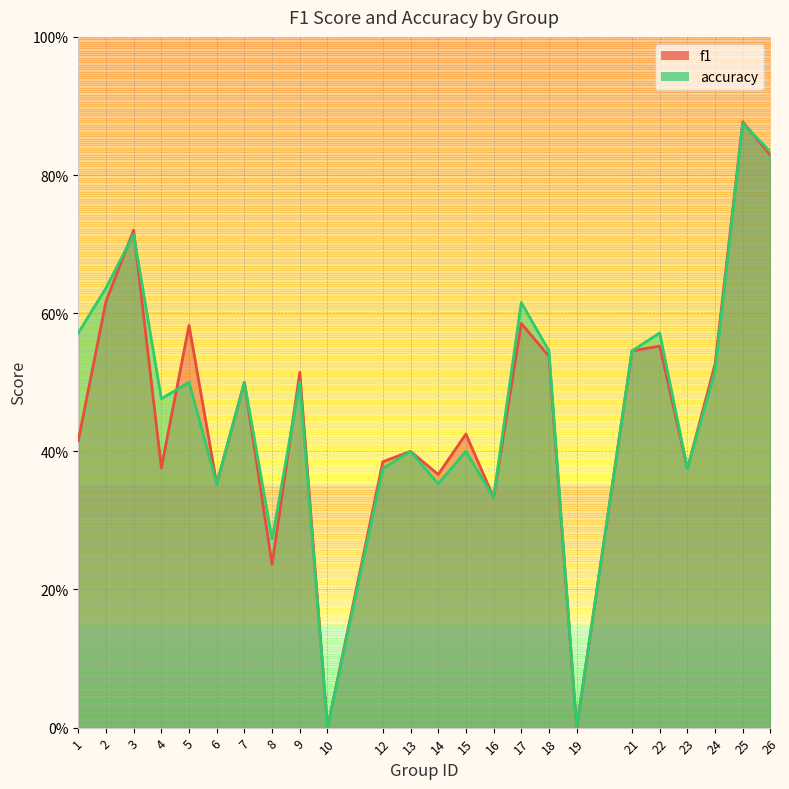

At 22, list the series in order from largest to smallest.

accuracy, f1